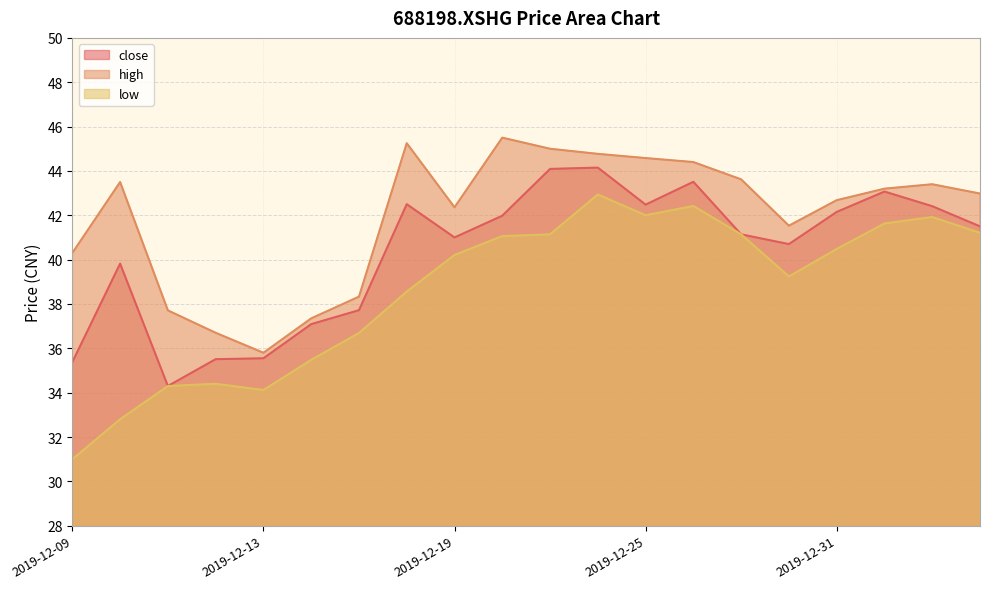

How many values in the high series are below 43?

10